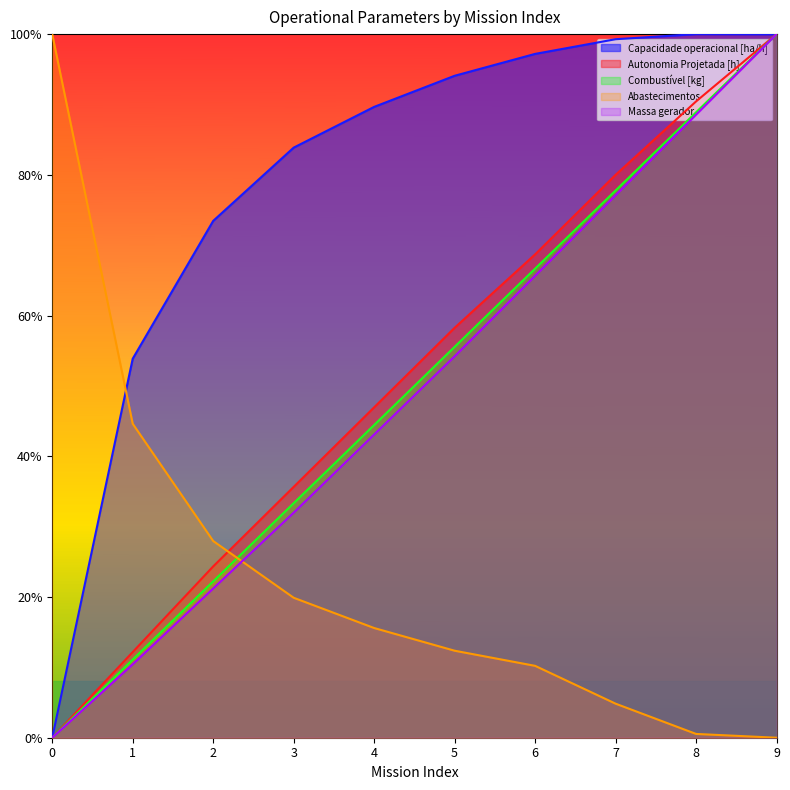

How many intersections are there between Combustível [kg] and Abastecimentos?

1